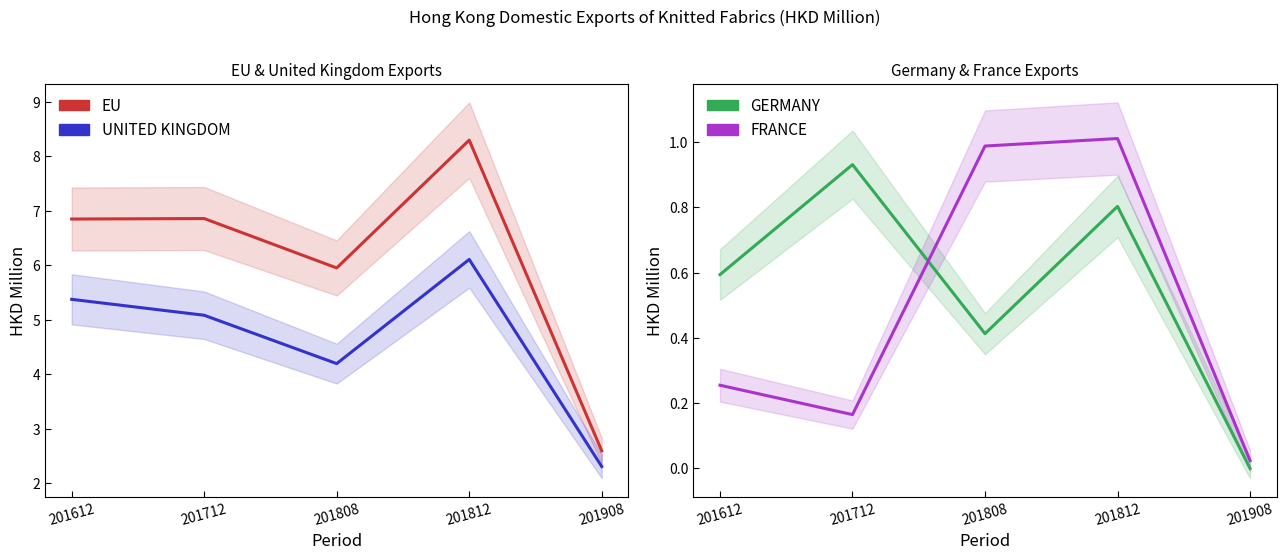

How many data points does each series have?

5